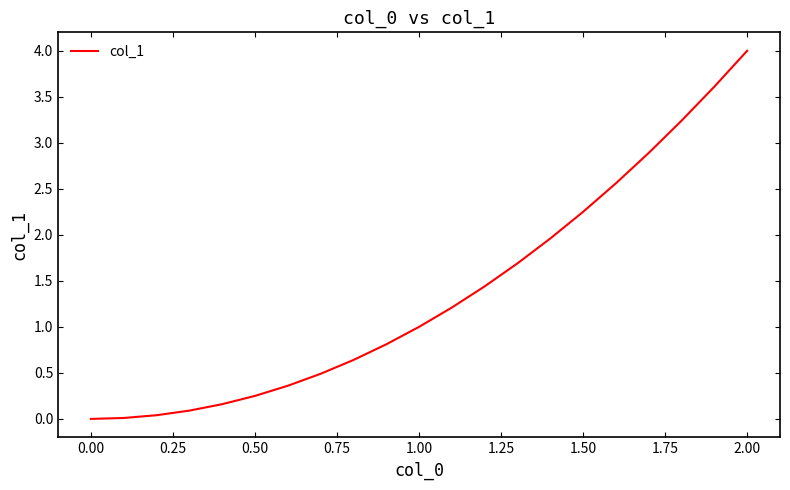

What is the difference between the maximum and minimum values?

4.0